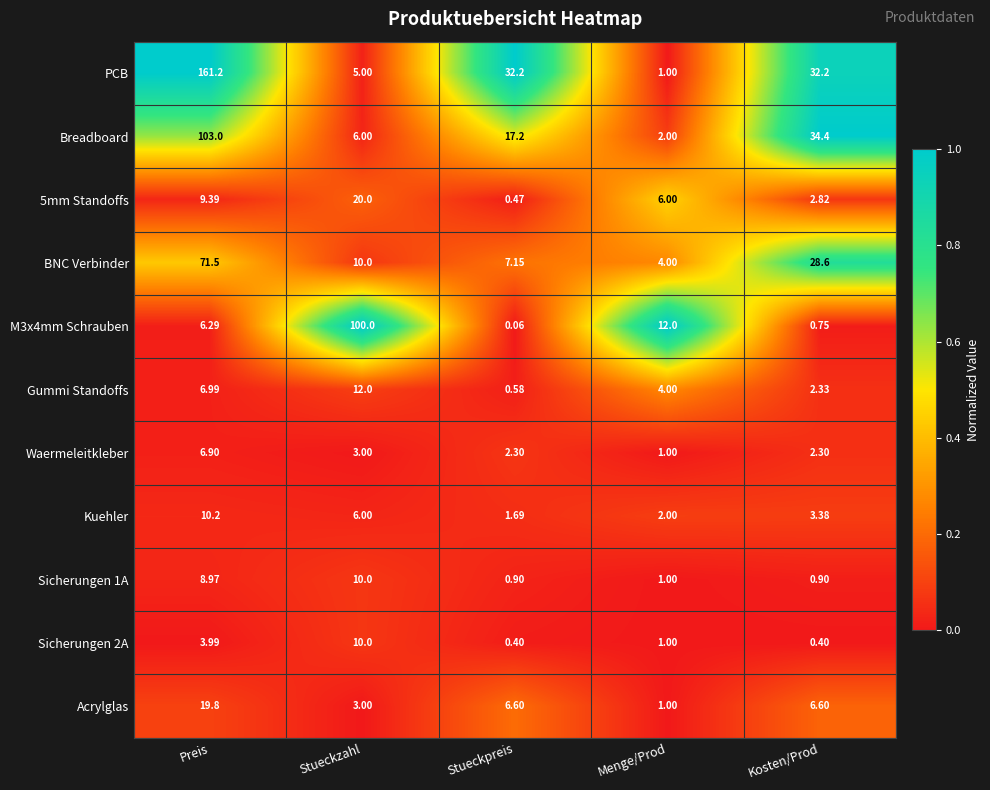

List the labels in order of Gummi Standoffs value, smallest first.

Stueckpreis, Kosten/Prod, Menge/Prod, Preis, Stueckzahl